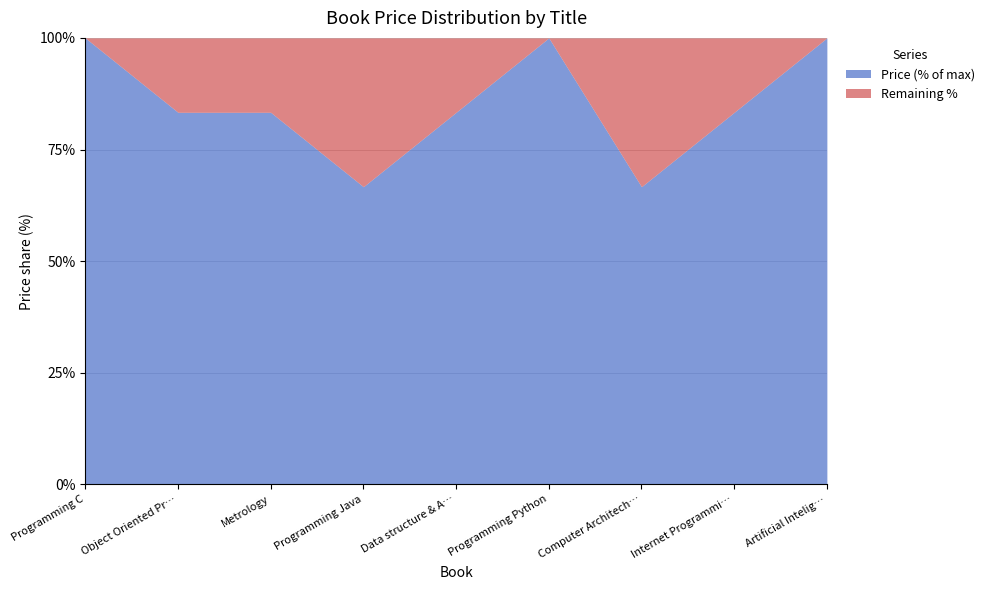

What is the total value across all series at Programming Java?

100.0